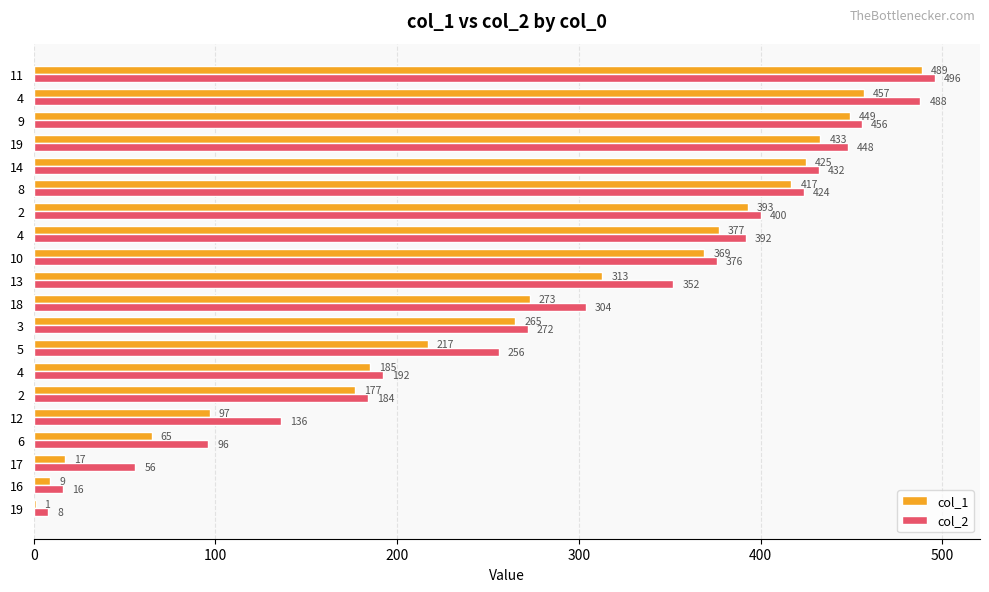

What is the sum of all col_1 values?

5428